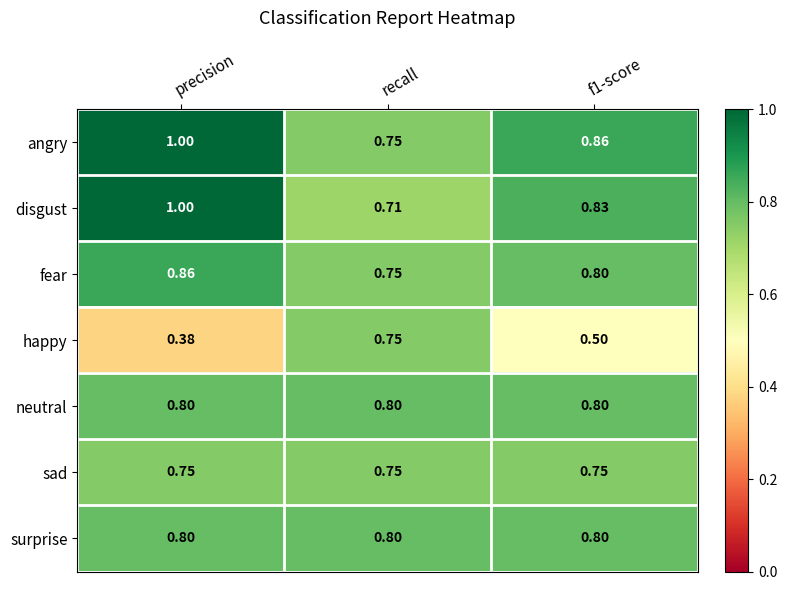

At which category is the sum across all series the highest?

precision